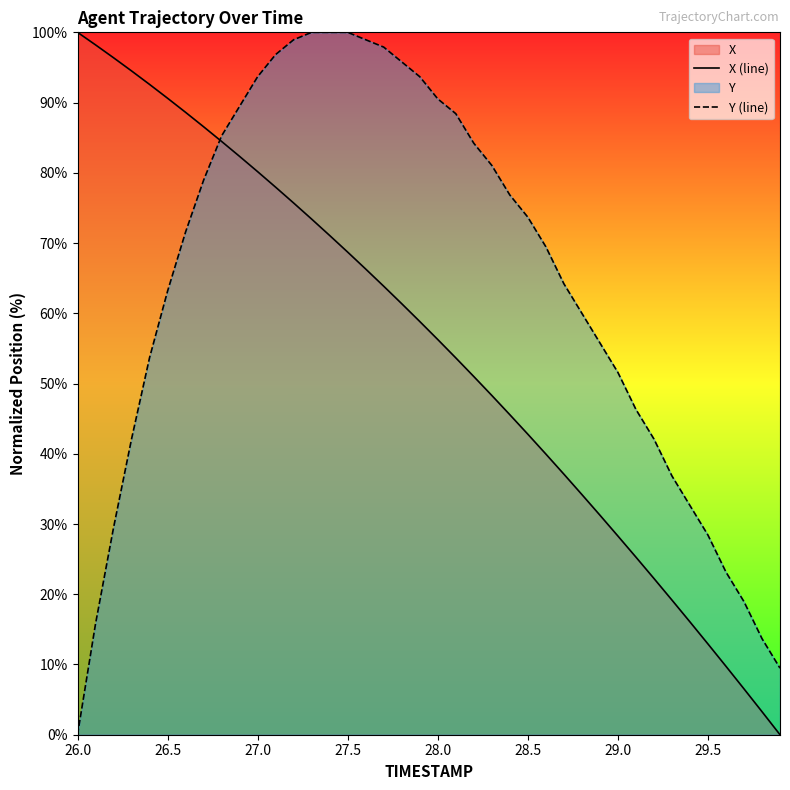

List the series in order of their overall mean, lowest first.

X (line), Y (line)